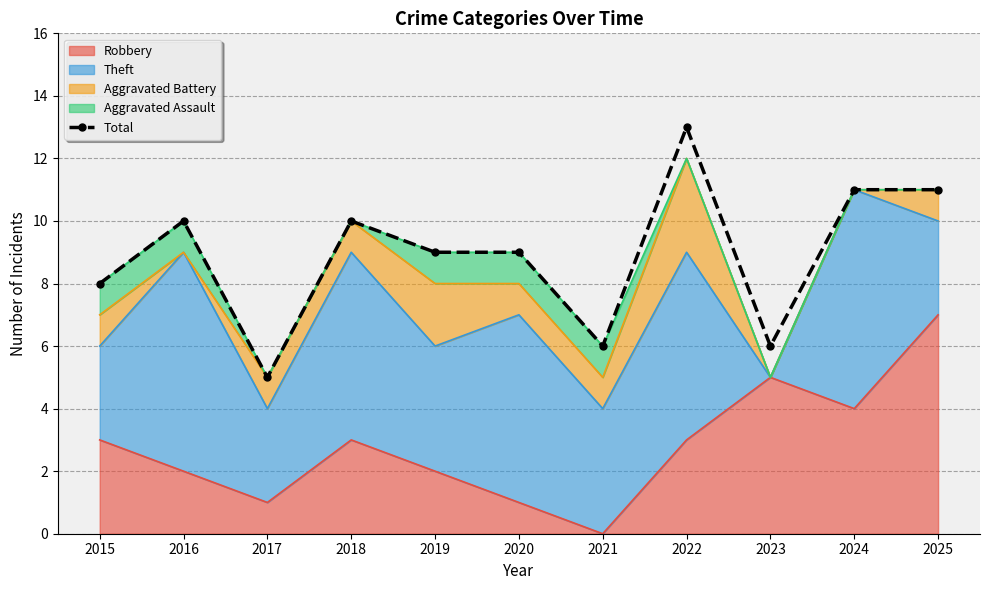

List the labels in order of value, smallest first.

2017, 2021, 2023, 2015, 2019, 2020, 2016, 2018, 2024, 2025, 2022